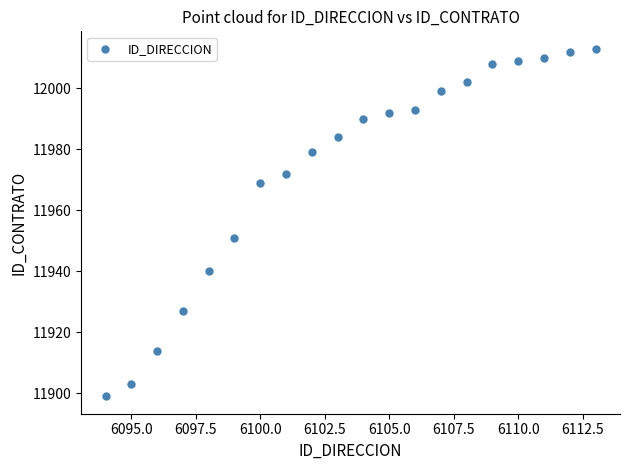

What is the range of Y values (max minus min)?

114